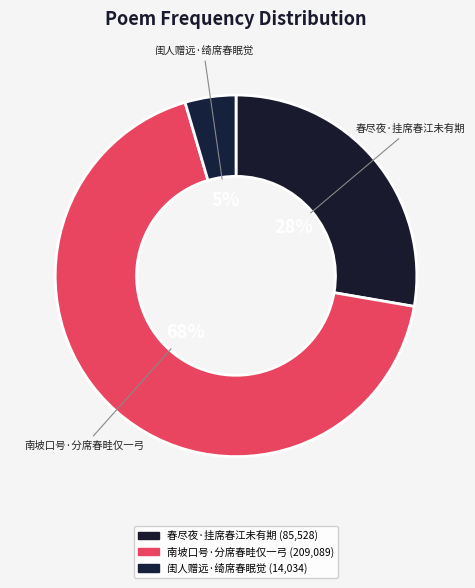

Approximately how many times larger is the value at 南坡口号·分席春畦仅一弓 compared to 春尽夜·挂席春江未有期?

2.4